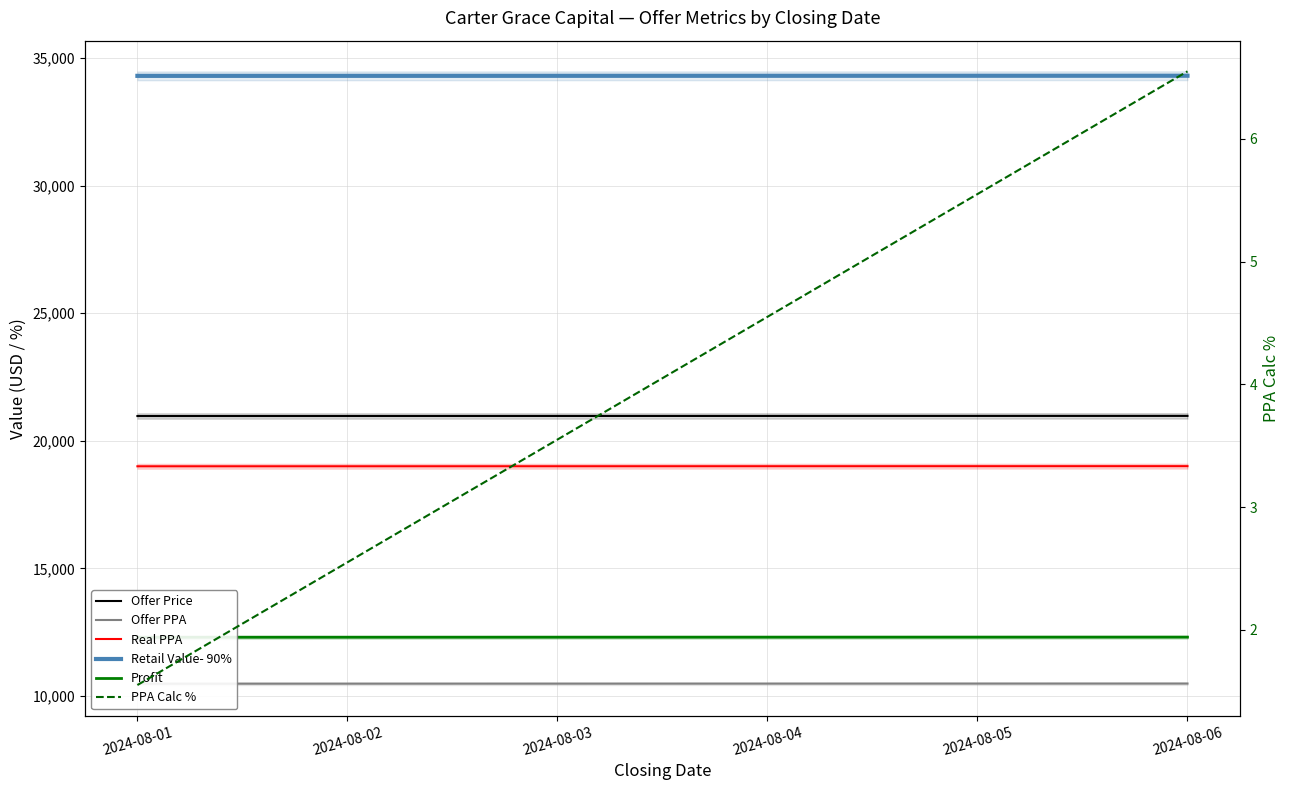

True or false: Profit and Offer Price cross at least once.

False